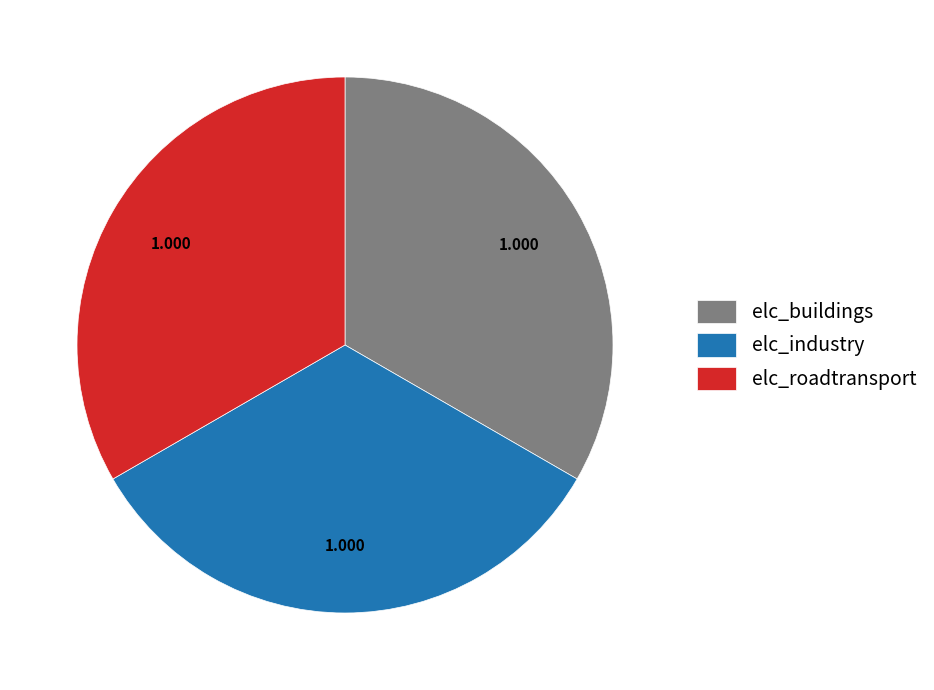

Does elc_industry account for over 50% of the chart?

No